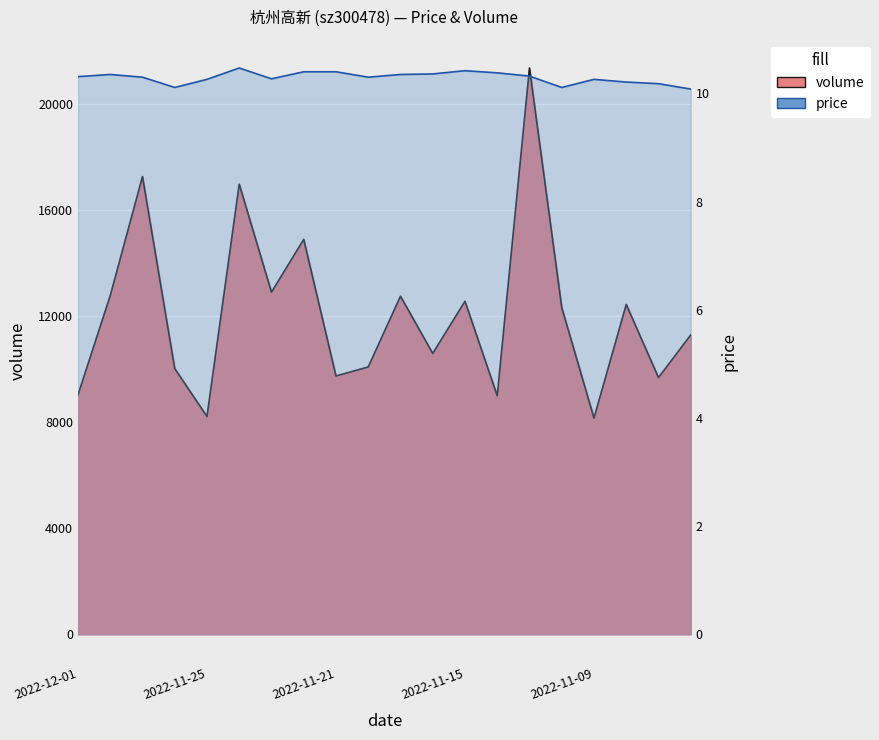

What is the difference between the highest and lowest values at 2022-11-22?

14893.6